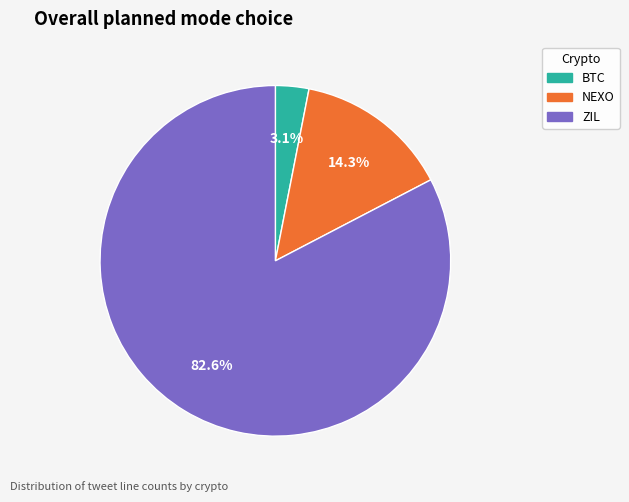

Is it true that NEXO is 26% of the pie?

False